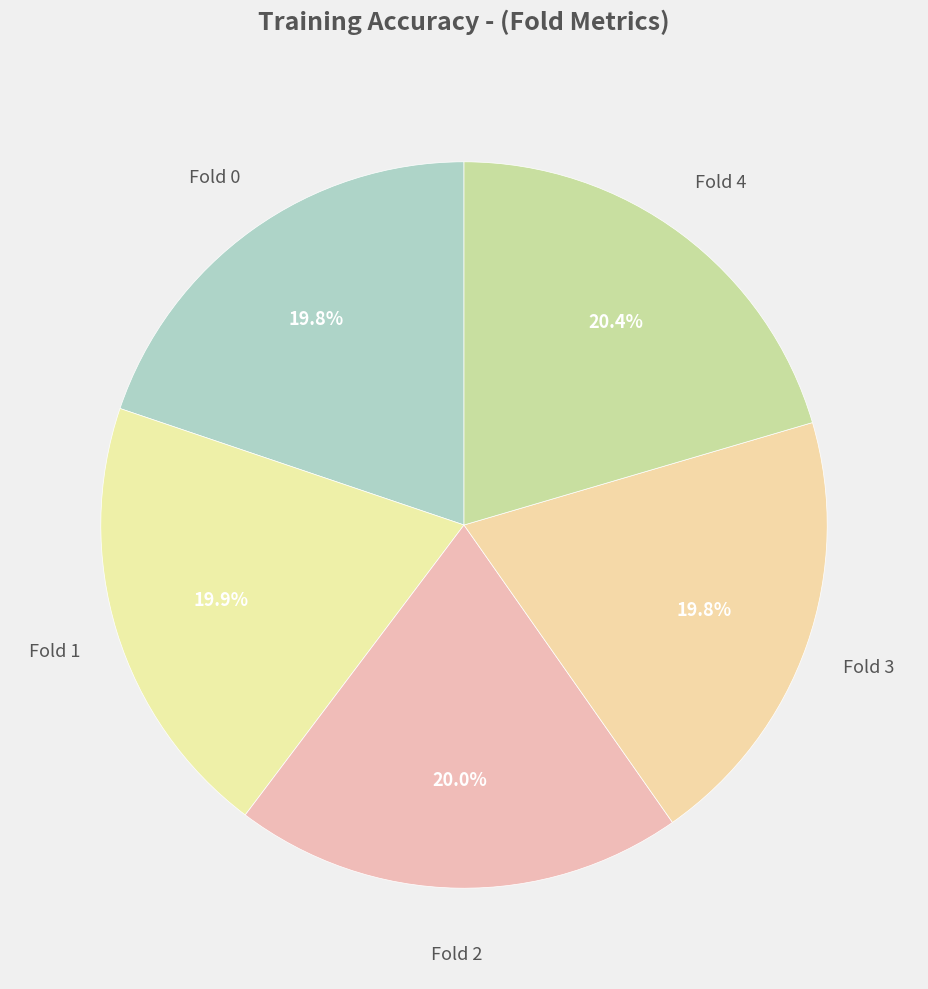

Which slice is the largest?

Fold 4